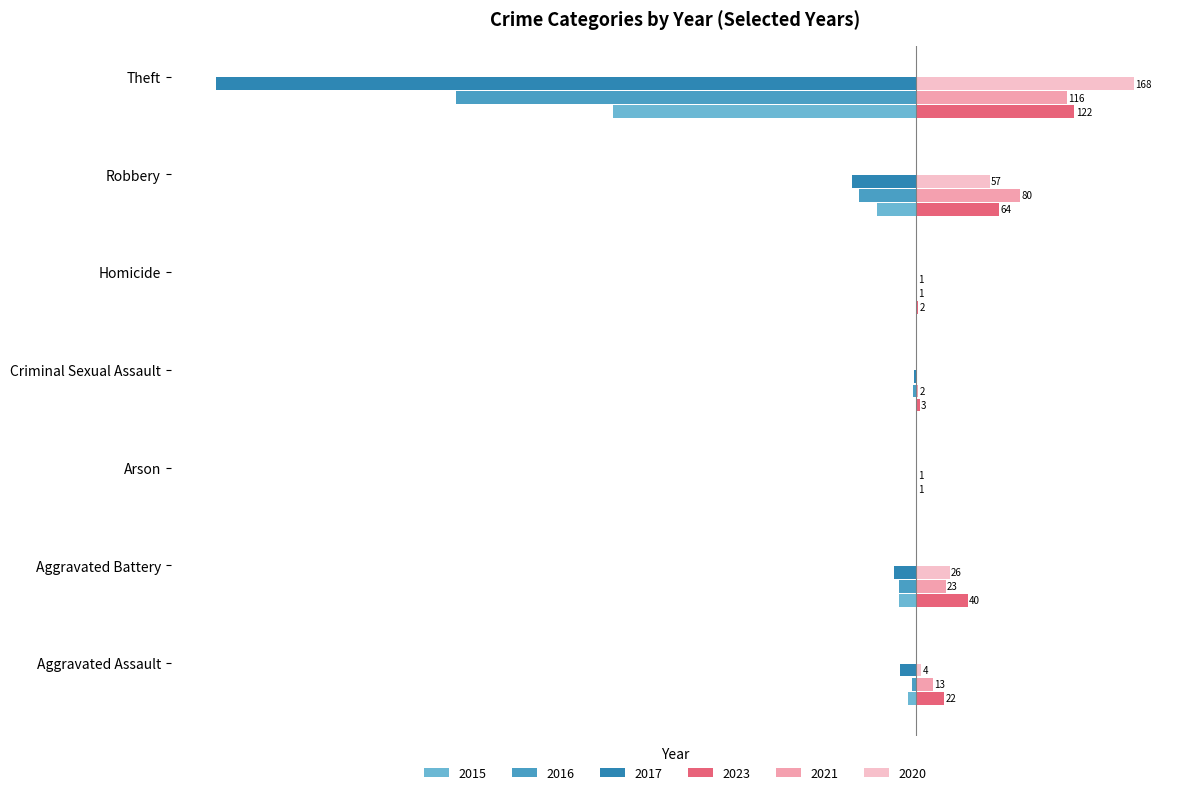

Is the value of 2020 at Arson greater than the value of 2015 at Robbery?

Yes